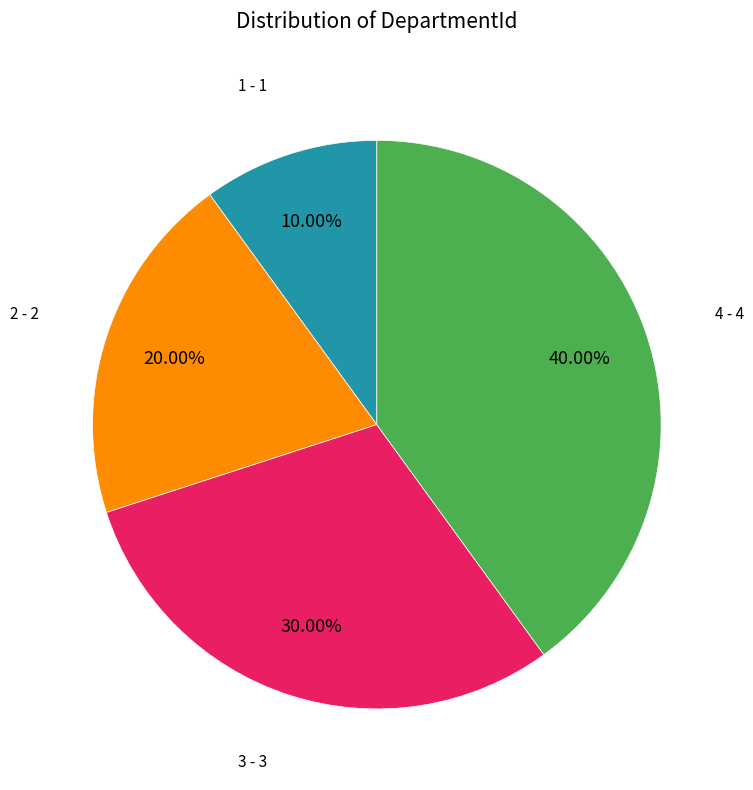

To the nearest percent, what is the difference between the largest and smallest slice percentages?

30%